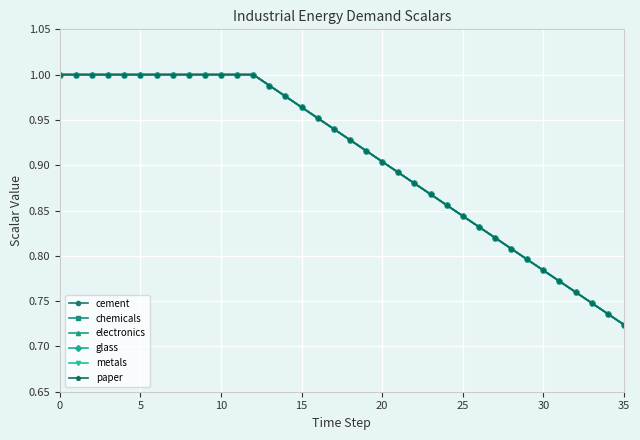

Is this an area chart (filled region under the line)?

No